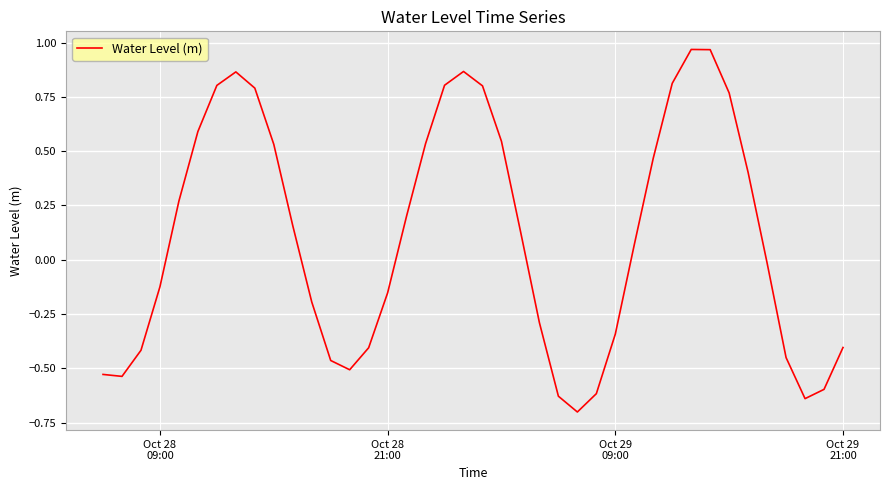

What is the difference between the maximum and minimum values?

1.7